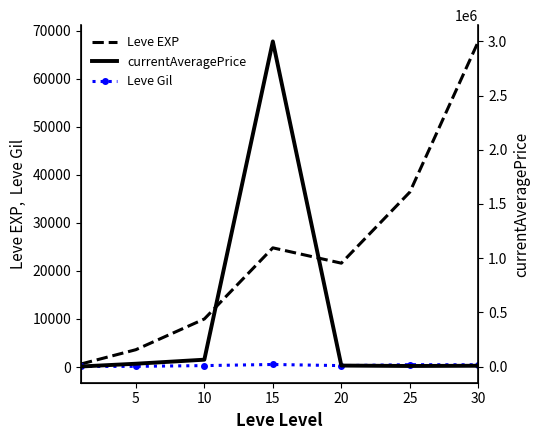

Does the chart have visible grid lines?

No